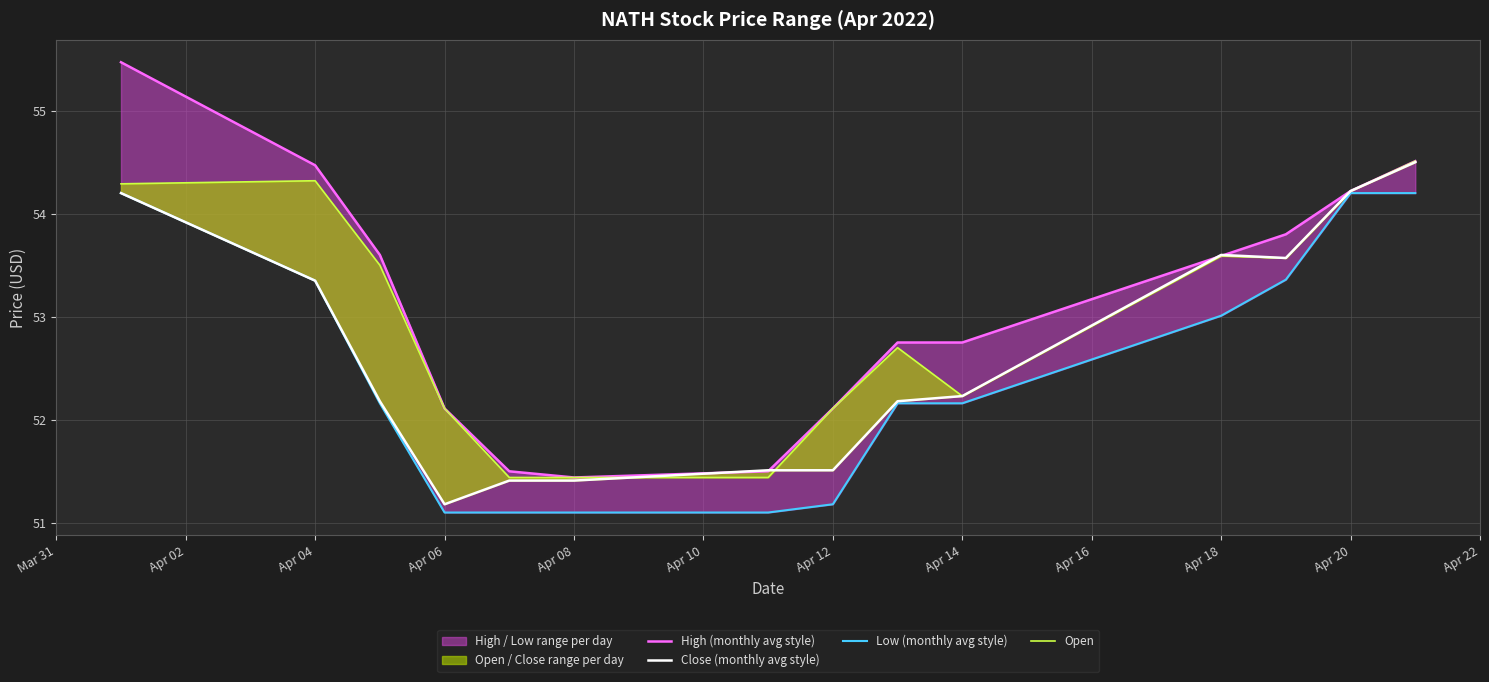

What is the difference between the maximum and minimum values in the Low (monthly avg style) series?

3.1